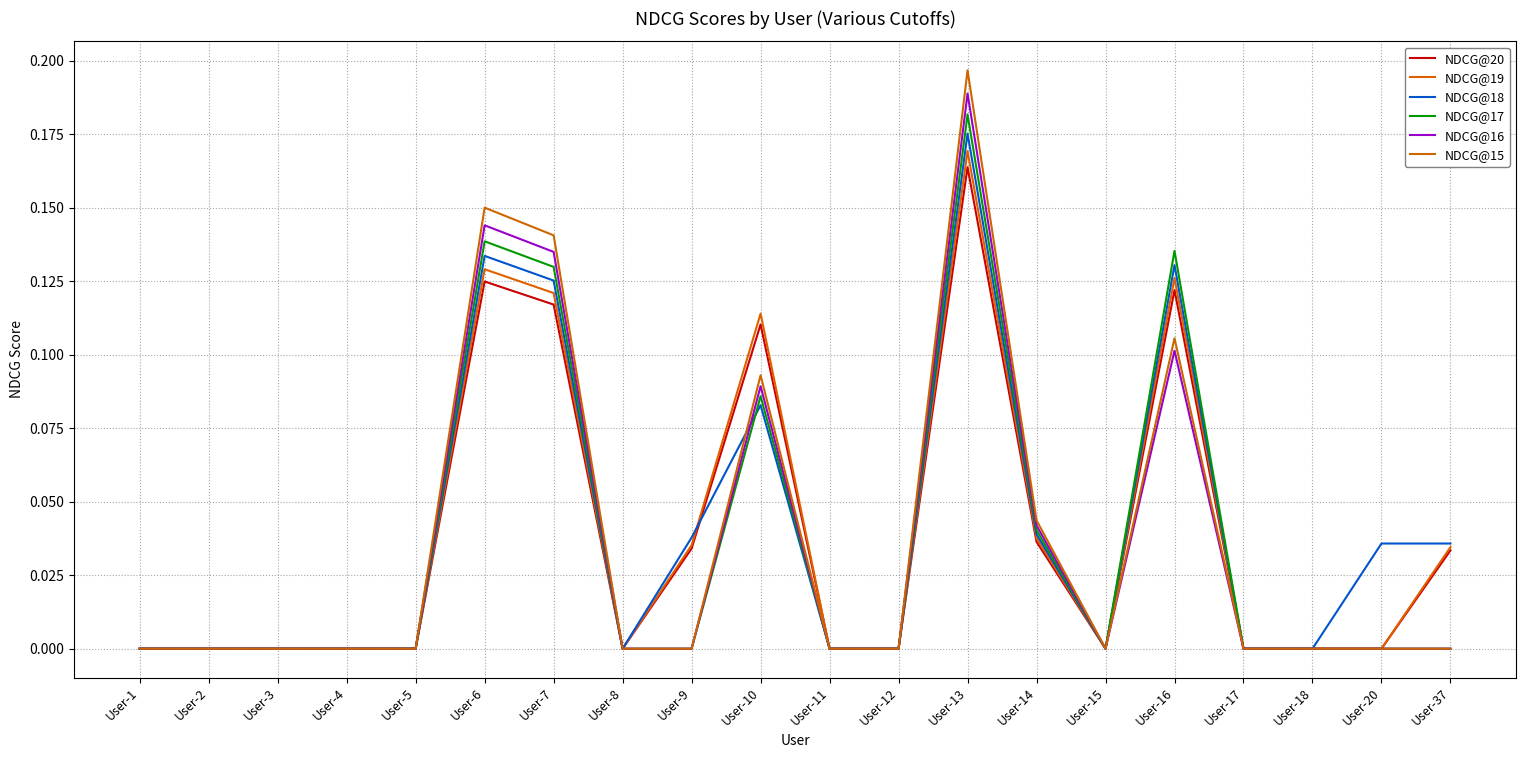

Is this an area chart (filled region under the line)?

No